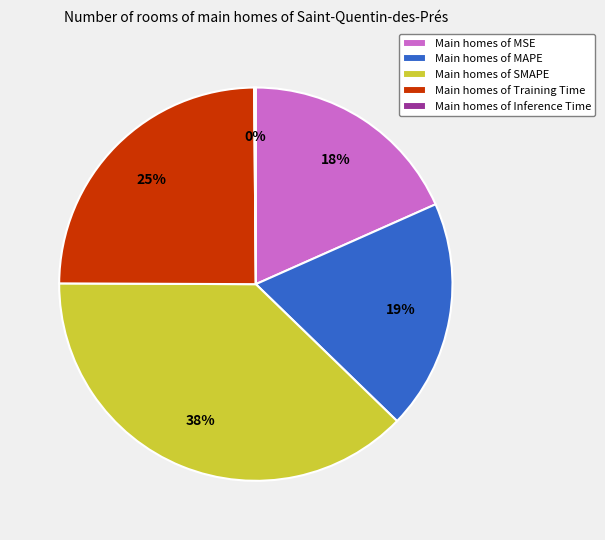

Which has a higher value, Main homes of SMAPE or Main homes of MSE?

Main homes of SMAPE